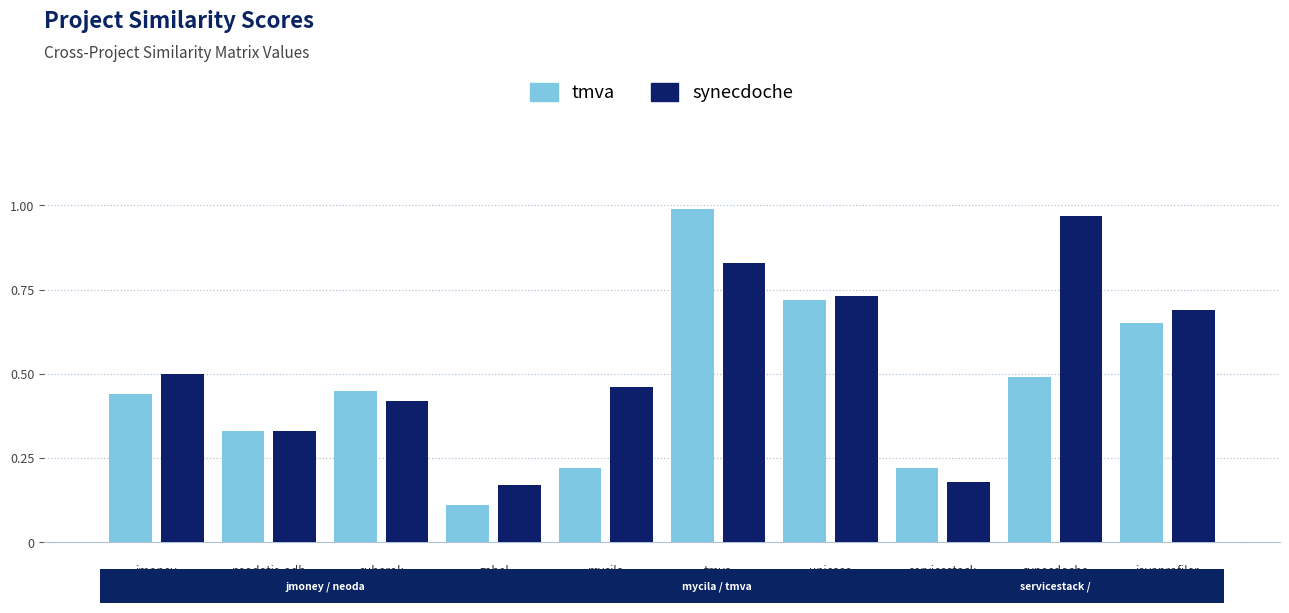

What is the label of the 7th bar from the right?

gabel